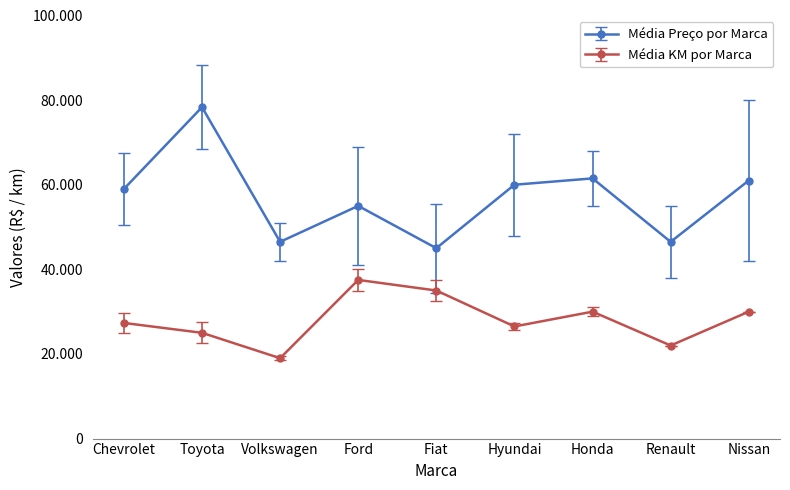

Rank the categories by Média KM por Marca value from highest to lowest.

Ford, Fiat, Honda, Nissan, Chevrolet, Hyundai, Toyota, Renault, Volkswagen